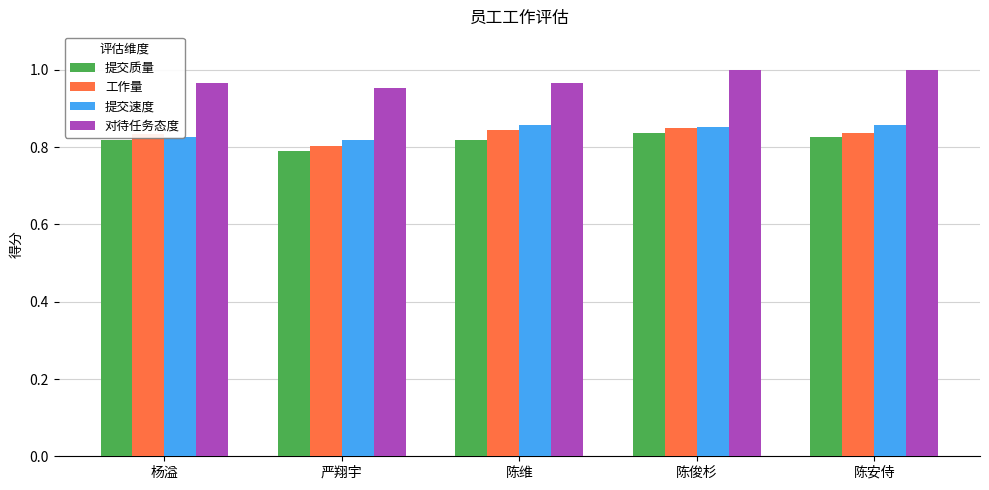

Which series has the largest total across all categories?

对待任务态度